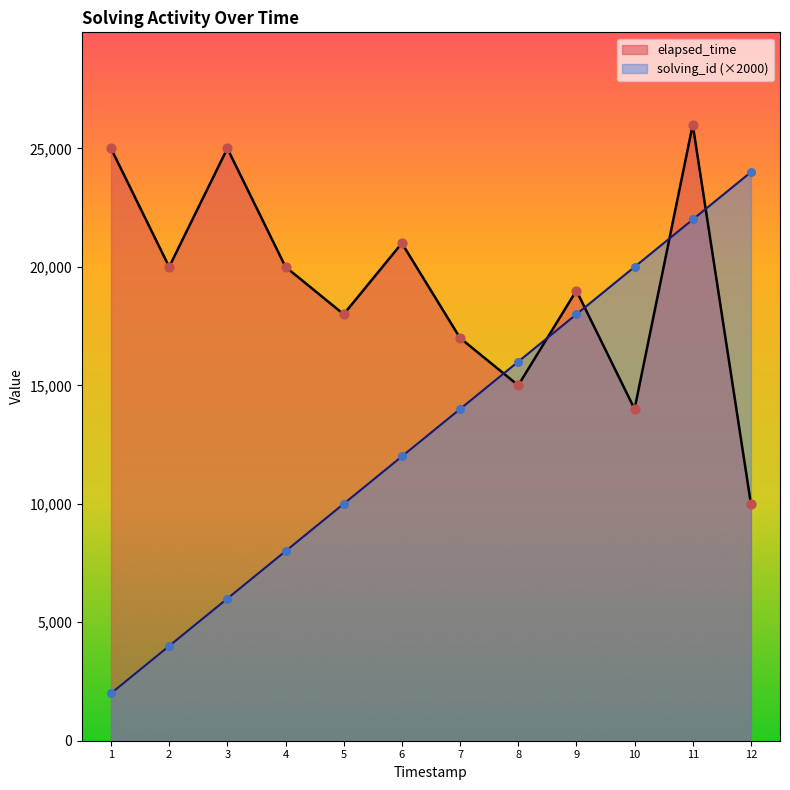

What is the total value across all series at 11?

48000